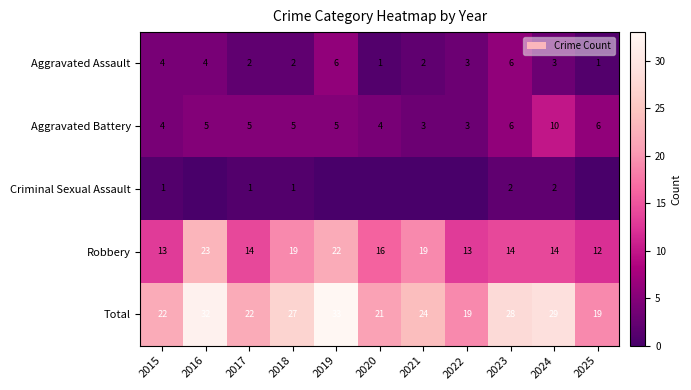

At which category is the sum across all series the highest?

2019